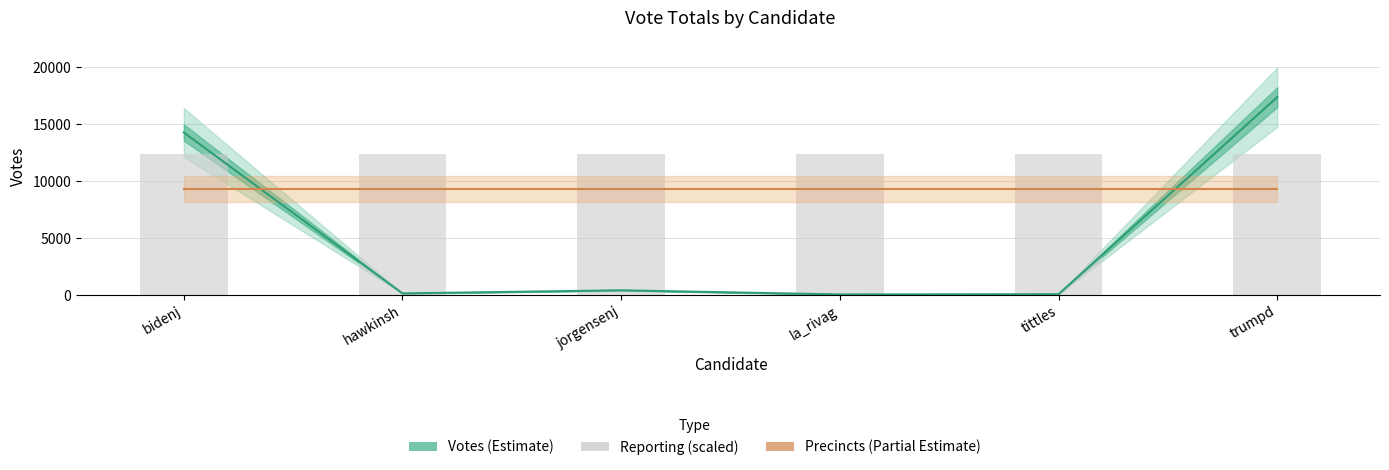

Which category has the lowest value across all series?

la_rivag